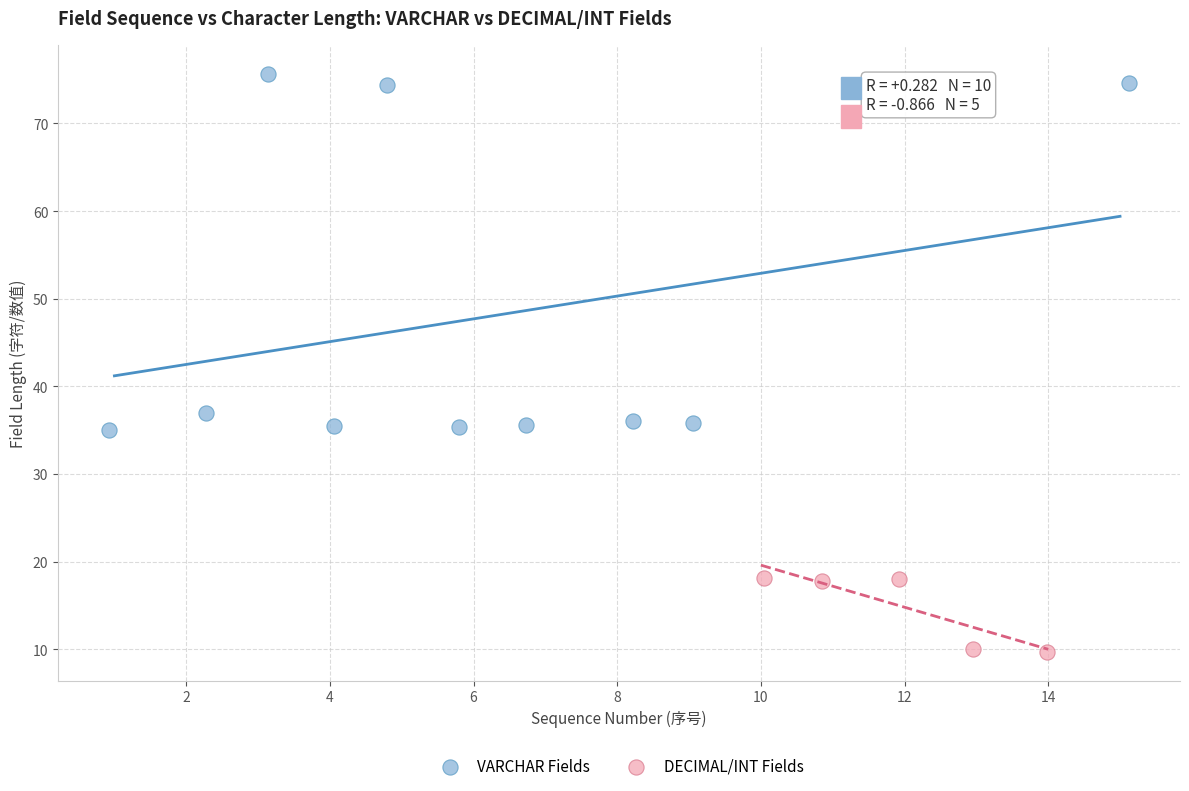

Which series reaches the maximum Y coordinate?

VARCHAR Fields